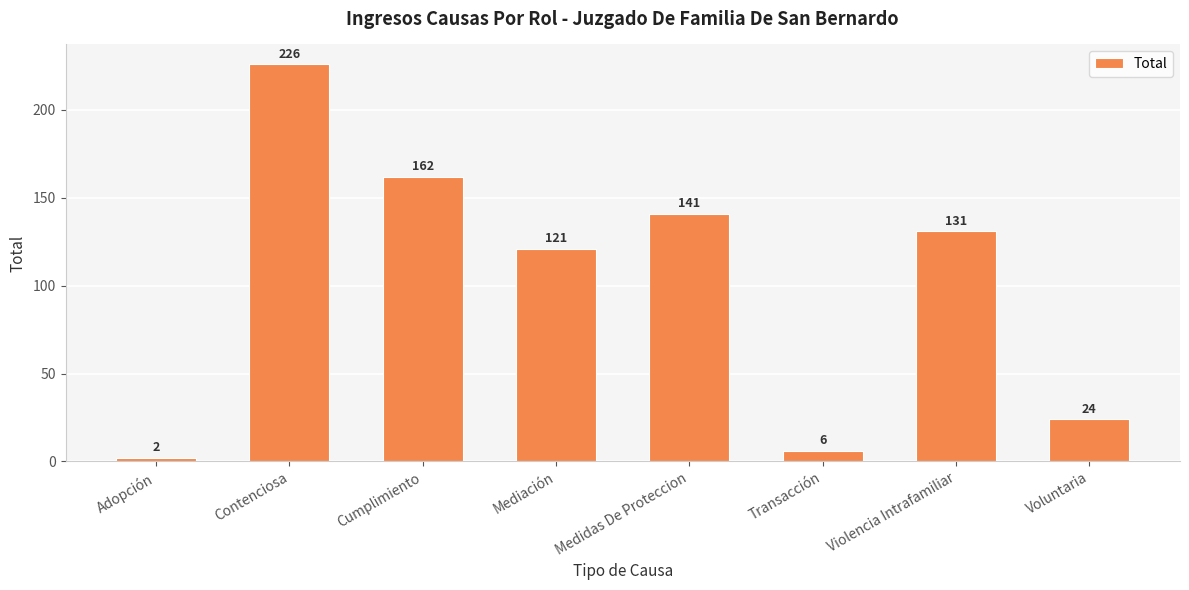

Between Cumplimiento and Mediación, which is larger?

Cumplimiento